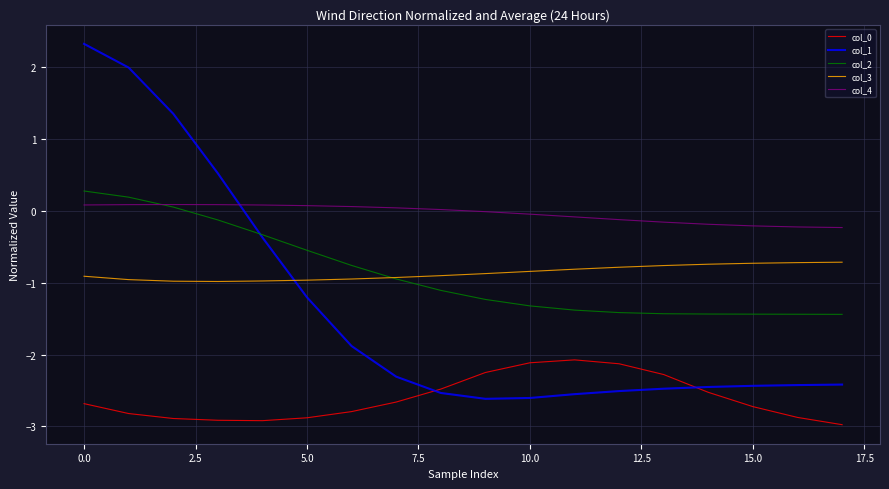

Which series has the largest total across all categories?

col_4